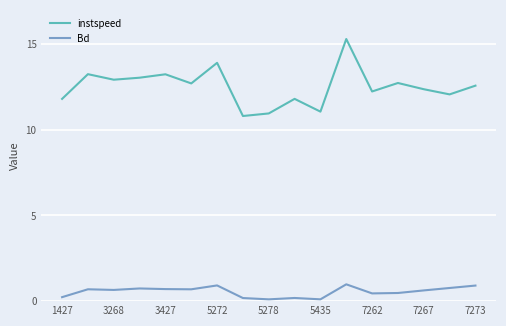

What is the highest value of the instspeed series?

15.3